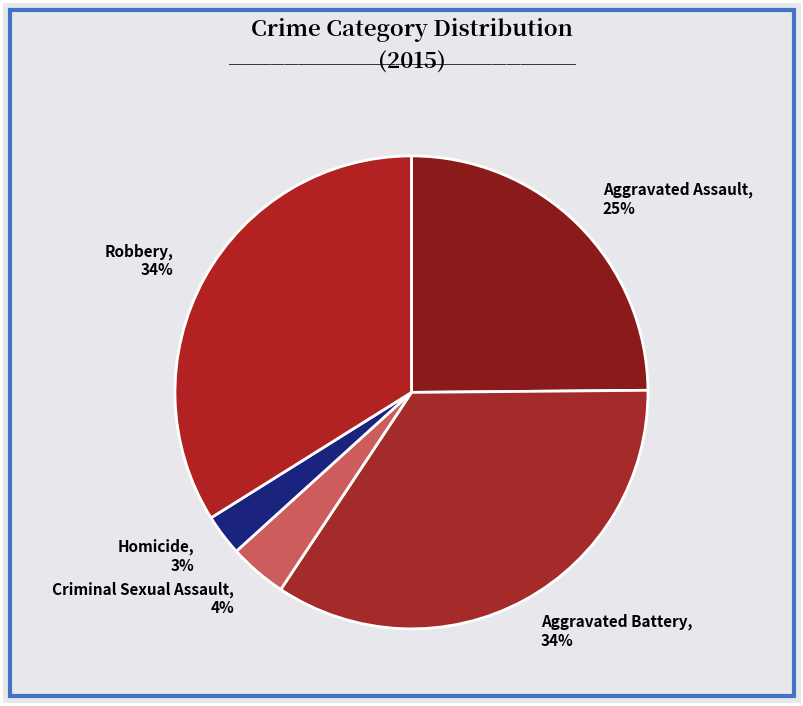

How many slices are in this pie chart?

5